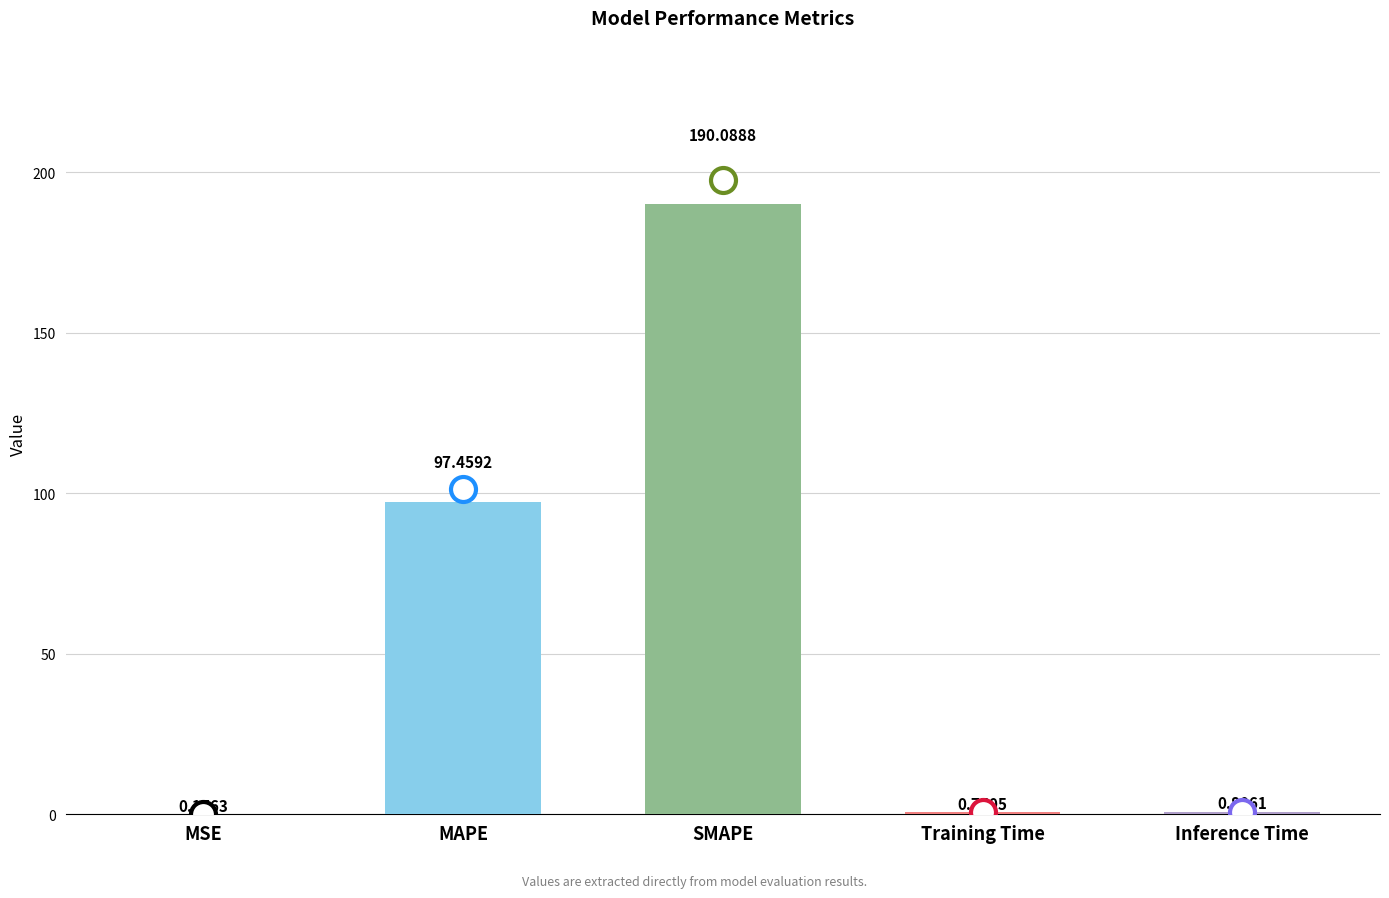

What is the sum of all values?

289.3